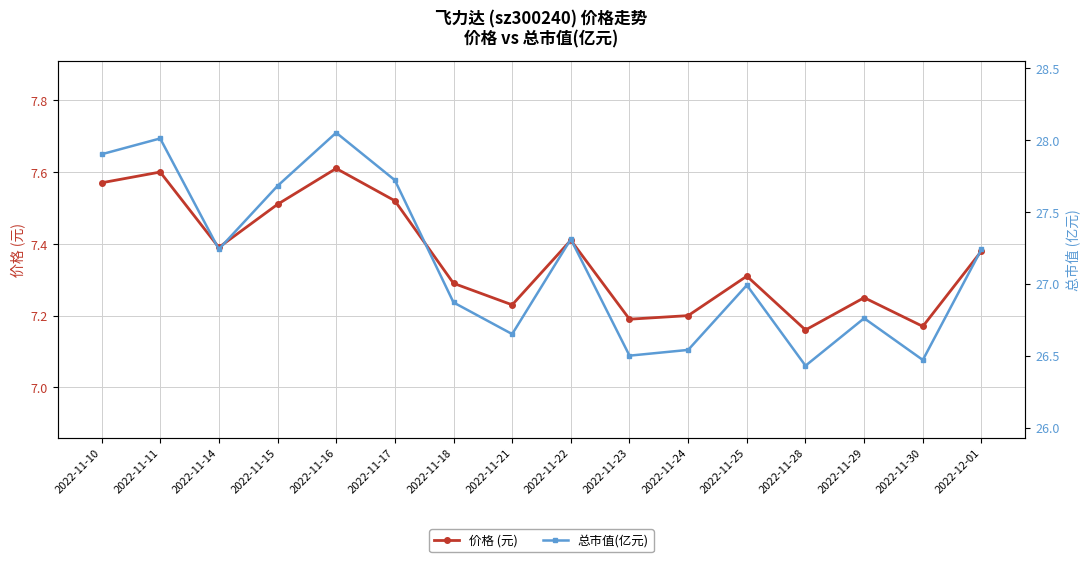

In 价格 (元), how many points are higher than both neighbors (excluding endpoints)?

5